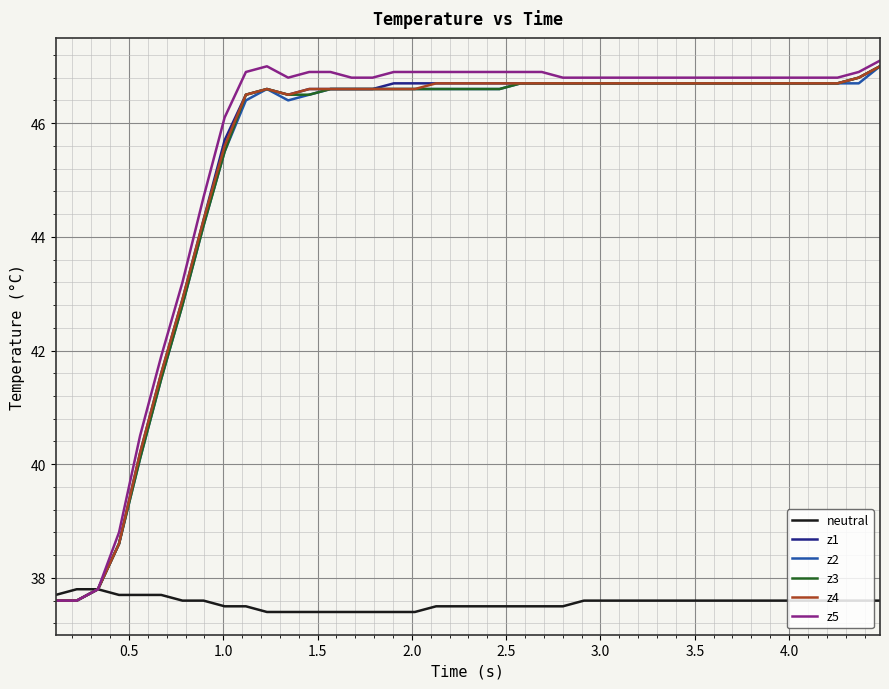

Which series has the largest range (max minus min)?

z5